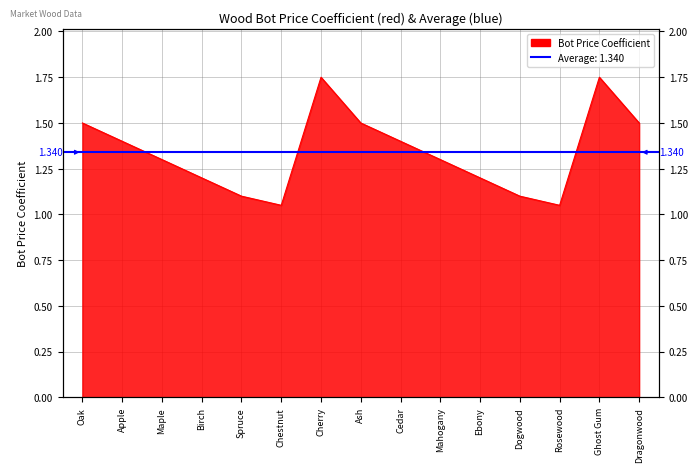

How many lines are shown in the chart?

1